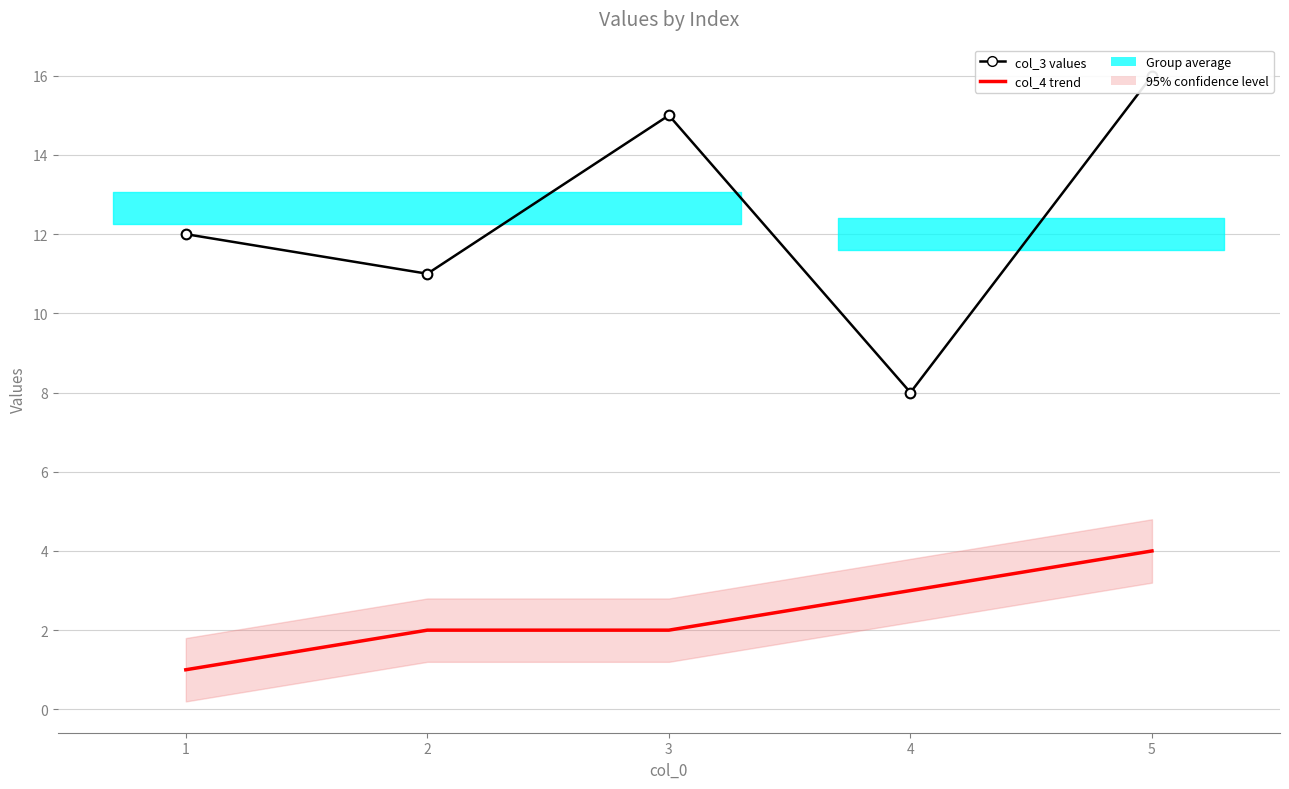

What is the difference between the highest and lowest values at 4?

5